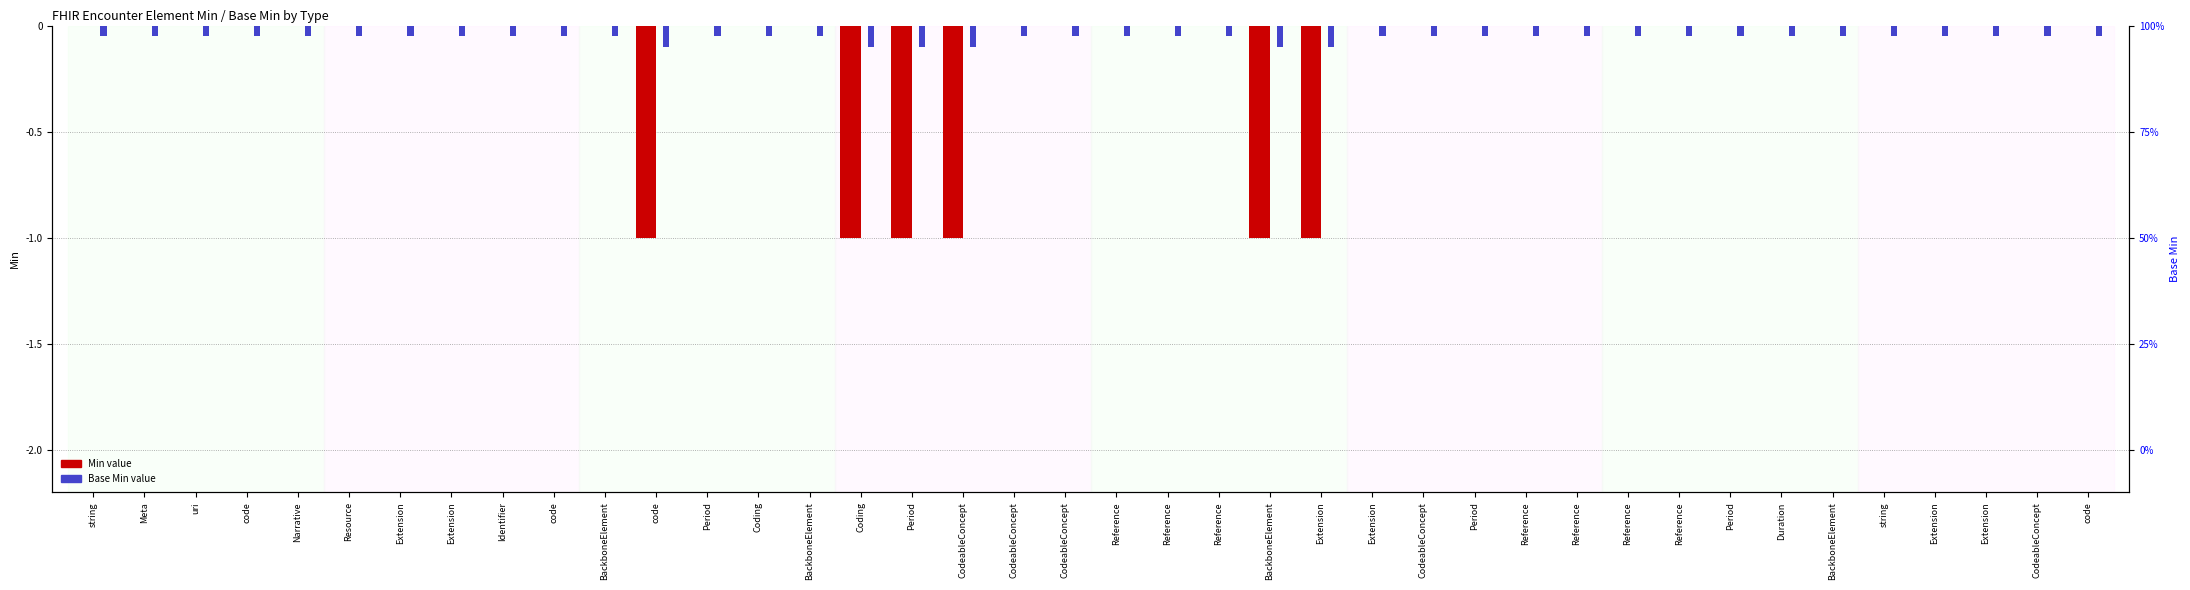

Which series has the widest spread of values?

Min